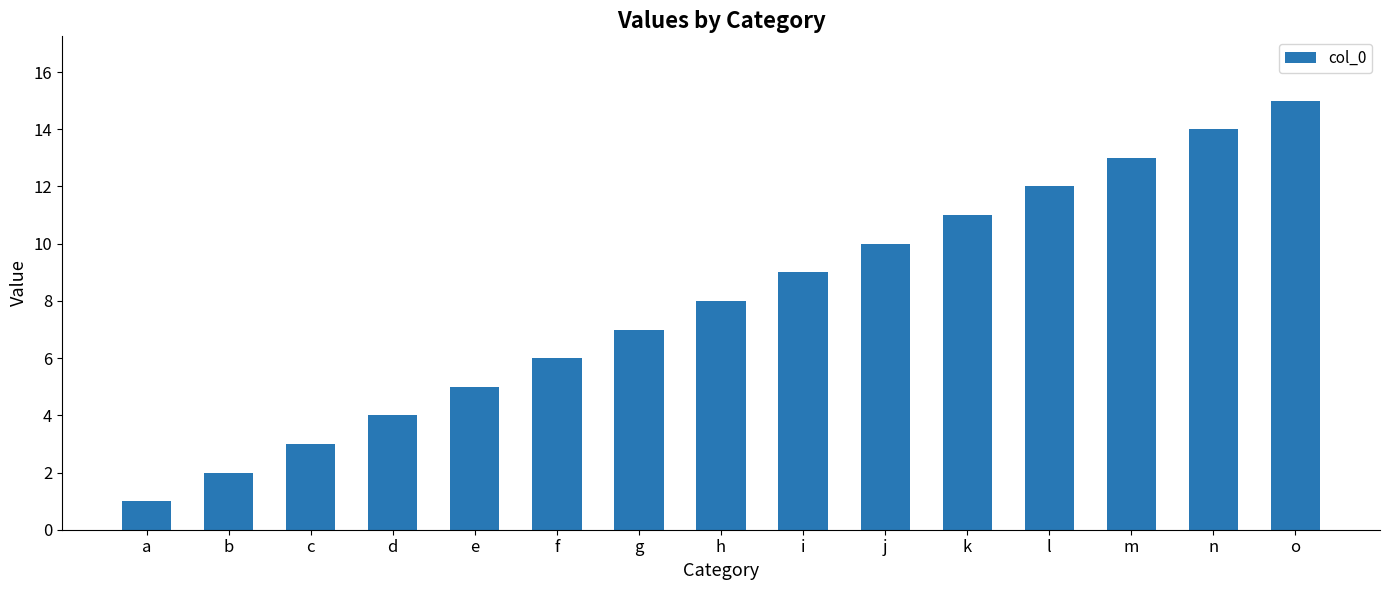

What is the difference between the maximum and minimum values?

14